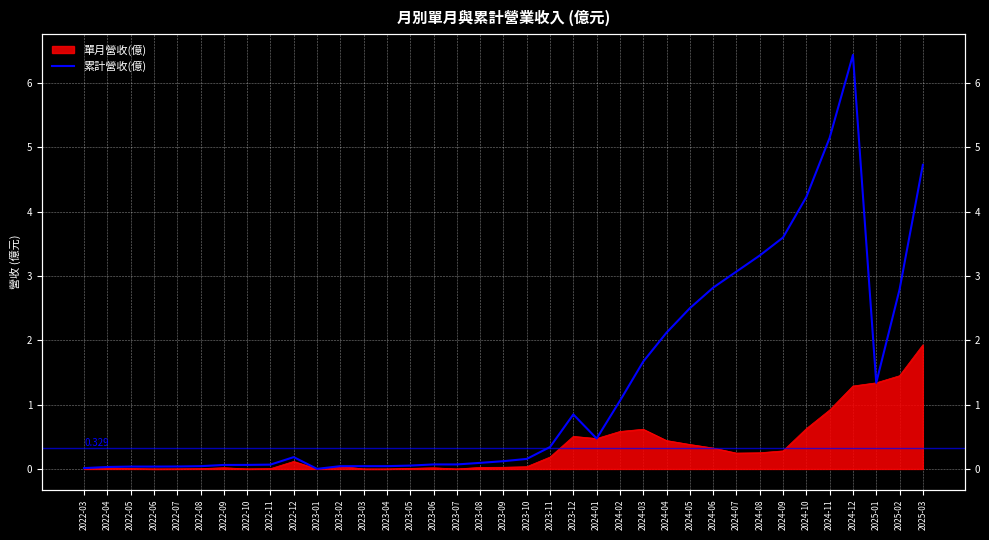

Between 2024-08 and 2023-07, which is larger?

2024-08